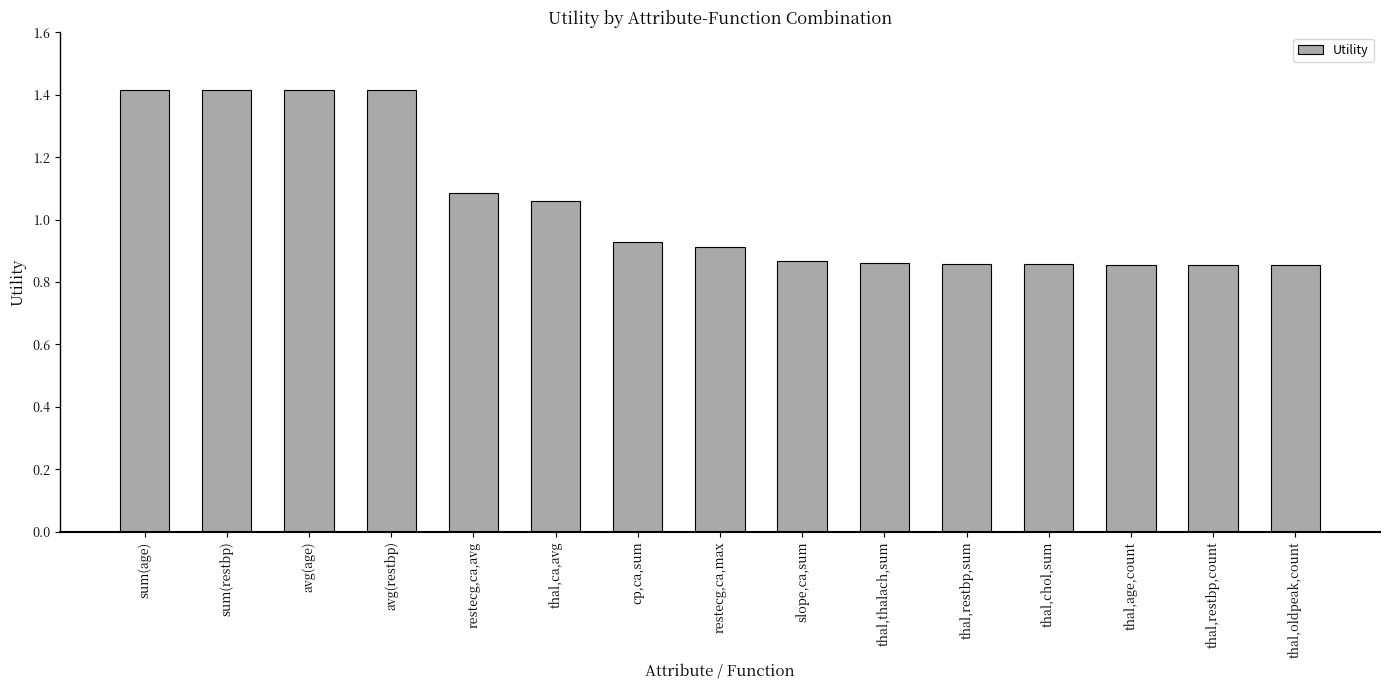

How many bars are there in total?

15